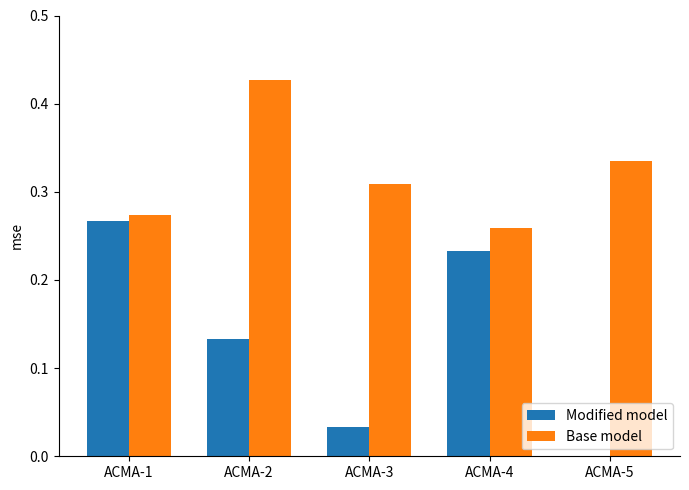

True or false: Modified model has a value of 0.1 at ACMA-3.

False